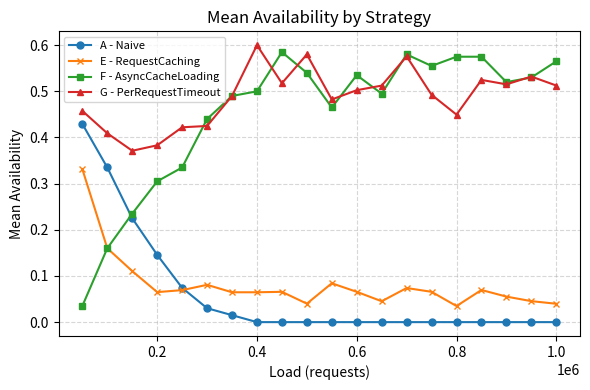

True or false: G - PerRequestTimeout and E - RequestCaching cross at least once.

False